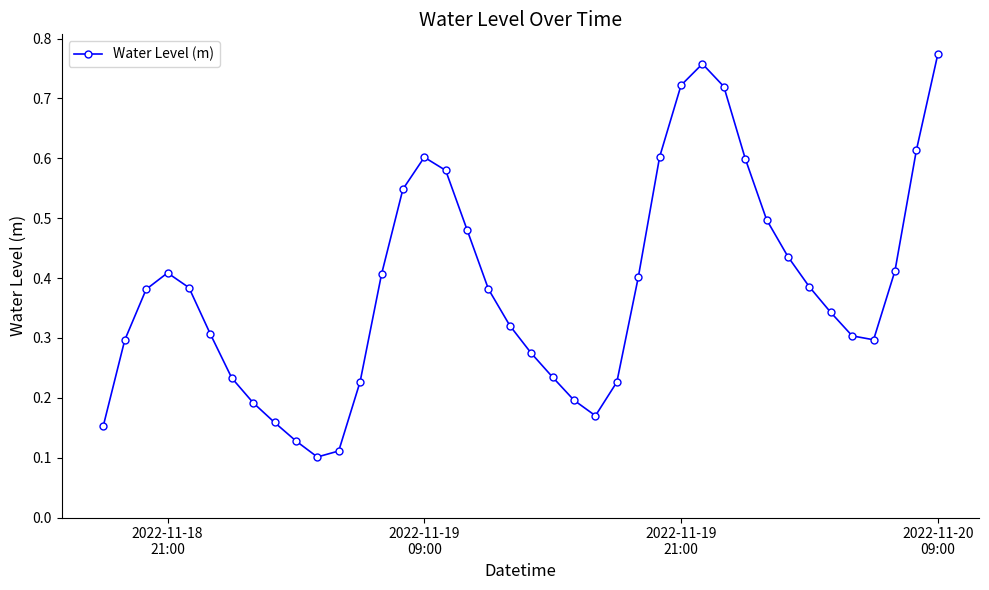

How many data points does each series have?

40